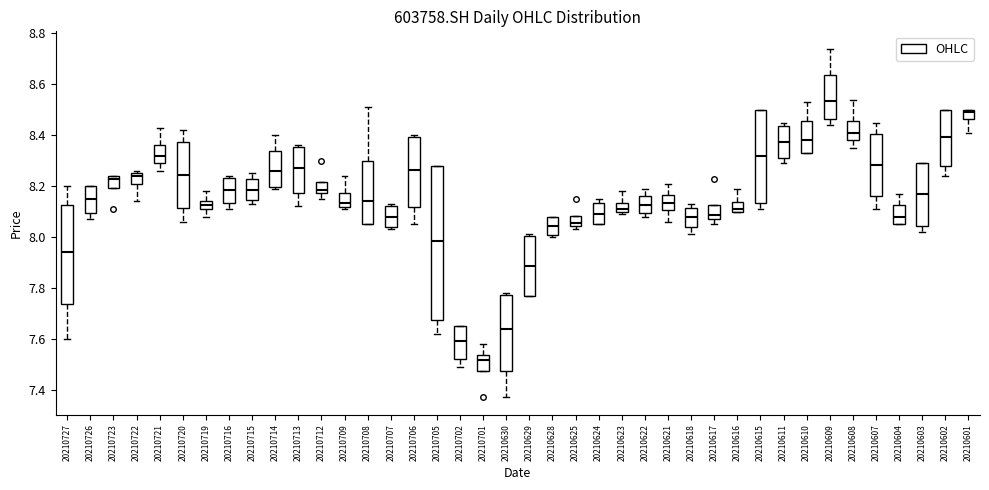

Reading left to right, read every box against the y-axis: the position of its median line, the range the box covers, and the ends of its whiskers. The values are not printed on the chart, so give them approximately, as read against the axis.

20210727: median 7.94, box 7.74 to 8.12, whiskers 7.60 to 8.20
20210726: median 8.16, box 8.10 to 8.20, whiskers 8.08 to 8.20
20210723: median 8.24 (just below the box's upper edge), box 8.20 to 8.24, whiskers 8.20 to 8.24
20210722: median 8.24, box 8.20 to 8.26, whiskers 8.14 to 8.26 (just above the box's upper edge)
20210721: median 8.32, box 8.30 to 8.36, whiskers 8.26 to 8.44
20210720: median 8.24, box 8.12 to 8.38, whiskers 8.06 to 8.42
20210719: median 8.12 (inside the box), box 8.12 to 8.14, whiskers 8.08 to 8.18
20210716: median 8.18, box 8.14 to 8.24, whiskers 8.12 to 8.24 (just above the box's upper edge)
20210715: median 8.18, box 8.14 to 8.22, whiskers 8.14 (just below the box's lower edge) to 8.26
20210714: median 8.26, box 8.20 to 8.34, whiskers 8.20 (just below the box's lower edge) to 8.40
20210713: median 8.28, box 8.18 to 8.36, whiskers 8.12 to 8.36 (just above the box's upper edge)
20210712: median 8.18 (just above the box's lower edge), box 8.18 to 8.22, whiskers 8.16 to 8.22
20210709: median 8.14, box 8.12 to 8.18, whiskers 8.12 (just below the box's lower edge) to 8.24
20210708: median 8.14, box 8.06 to 8.30, whiskers 8.06 to 8.52
20210707: median 8.08, box 8.04 to 8.12, whiskers 8.04 (just below the box's lower edge) to 8.14
20210706: median 8.26, box 8.12 to 8.40, whiskers 8.06 to 8.40 (just above the box's upper edge)
20210705: median 7.98, box 7.68 to 8.28, whiskers 7.62 to 8.28
20210702: median 7.60, box 7.52 to 7.66, whiskers 7.50 to 7.66
20210701: median 7.52, box 7.48 to 7.54, whiskers 7.48 to 7.58
20210630: median 7.64, box 7.48 to 7.78, whiskers 7.38 to 7.78 (just above the box's upper edge)
20210629: median 7.88, box 7.78 to 8.00, whiskers 7.78 to 8.02
20210628: median 8.04, box 8.00 to 8.08, whiskers 8.00 (just below the box's lower edge) to 8.08
20210625: median 8.06, box 8.04 to 8.08, whiskers 8.04 (just below the box's lower edge) to 8.08
20210624: median 8.10, box 8.06 to 8.14, whiskers 8.06 to 8.16
20210623: median 8.12, box 8.10 to 8.14, whiskers 8.10 (just below the box's lower edge) to 8.18
20210622: median 8.12, box 8.10 to 8.16, whiskers 8.08 to 8.20
20210621: median 8.14, box 8.10 to 8.16, whiskers 8.06 to 8.22
20210618: median 8.08, box 8.04 to 8.12, whiskers 8.02 to 8.14
20210617: median 8.08 (just above the box's lower edge), box 8.08 to 8.12, whiskers 8.06 to 8.12
20210616: median 8.12, box 8.10 to 8.14, whiskers 8.10 to 8.20
20210615: median 8.32, box 8.14 to 8.50, whiskers 8.12 to 8.50
20210611: median 8.38, box 8.32 to 8.44, whiskers 8.30 to 8.46
20210610: median 8.38, box 8.34 to 8.46, whiskers 8.34 to 8.54
20210609: median 8.54, box 8.46 to 8.64, whiskers 8.44 to 8.74
20210608: median 8.42, box 8.38 to 8.46, whiskers 8.36 to 8.54
20210607: median 8.28, box 8.16 to 8.40, whiskers 8.12 to 8.46
20210604: median 8.08, box 8.06 to 8.12, whiskers 8.06 to 8.18
20210603: median 8.18, box 8.04 to 8.30, whiskers 8.02 to 8.30
20210602: median 8.40, box 8.28 to 8.50, whiskers 8.24 to 8.50
20210601: median 8.50 (just below the box's upper edge), box 8.46 to 8.50, whiskers 8.42 to 8.50